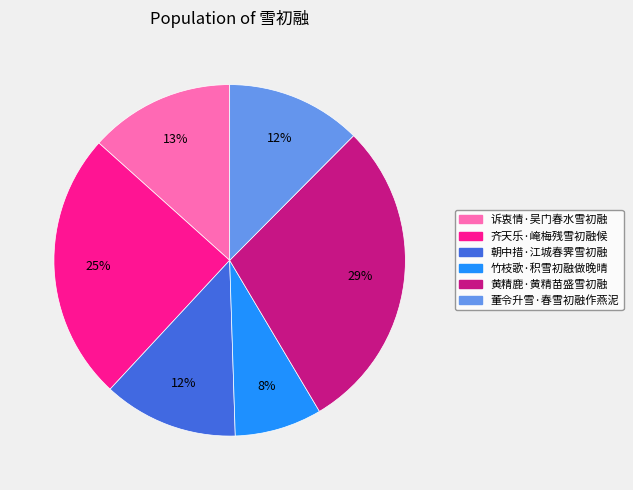

To the nearest percent, what percentage of the pie is 竹枝歌·积雪初融做晚晴?

8%